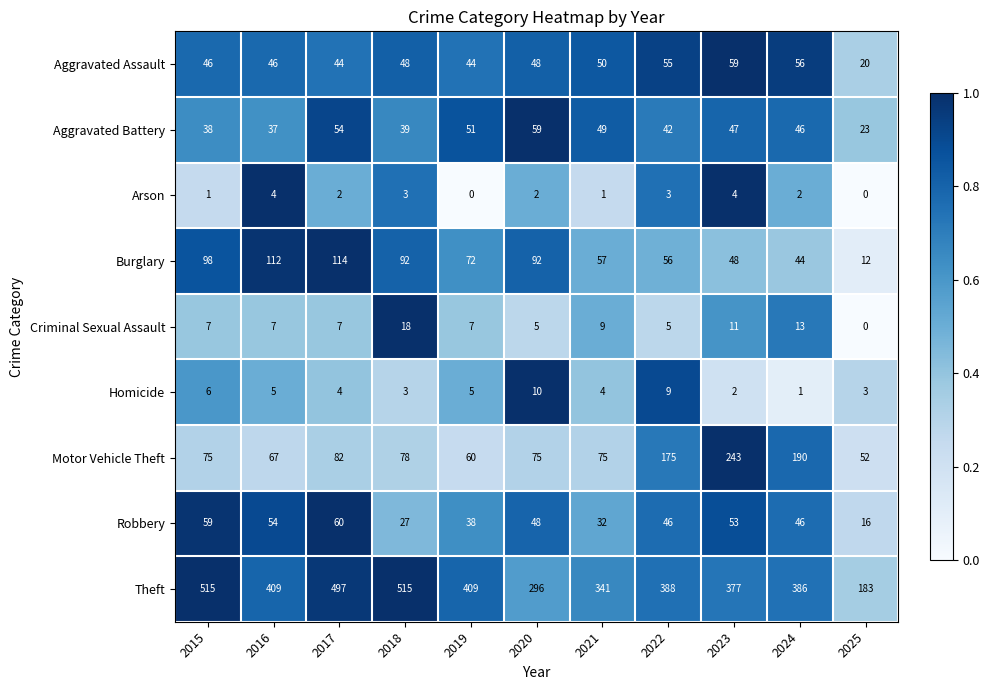

What is the greatest value displayed?

515